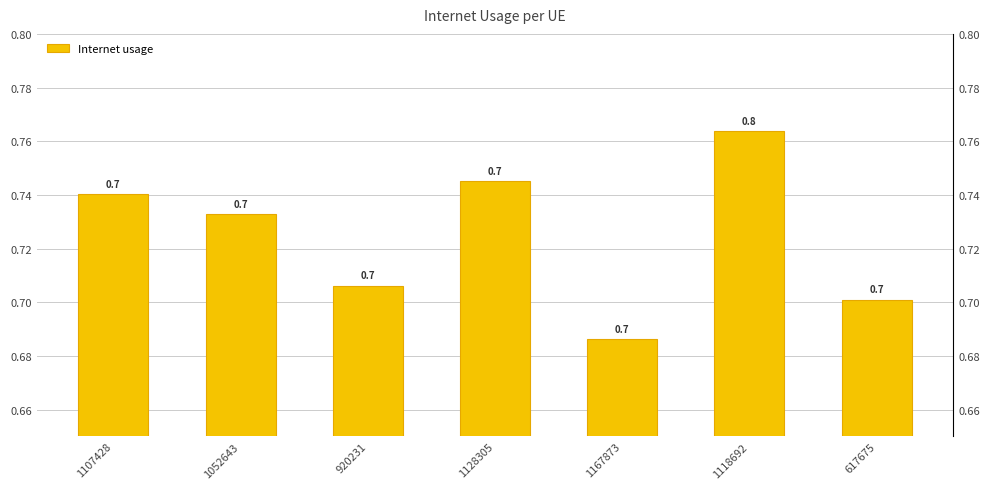

What position from the left is 1052643?

2